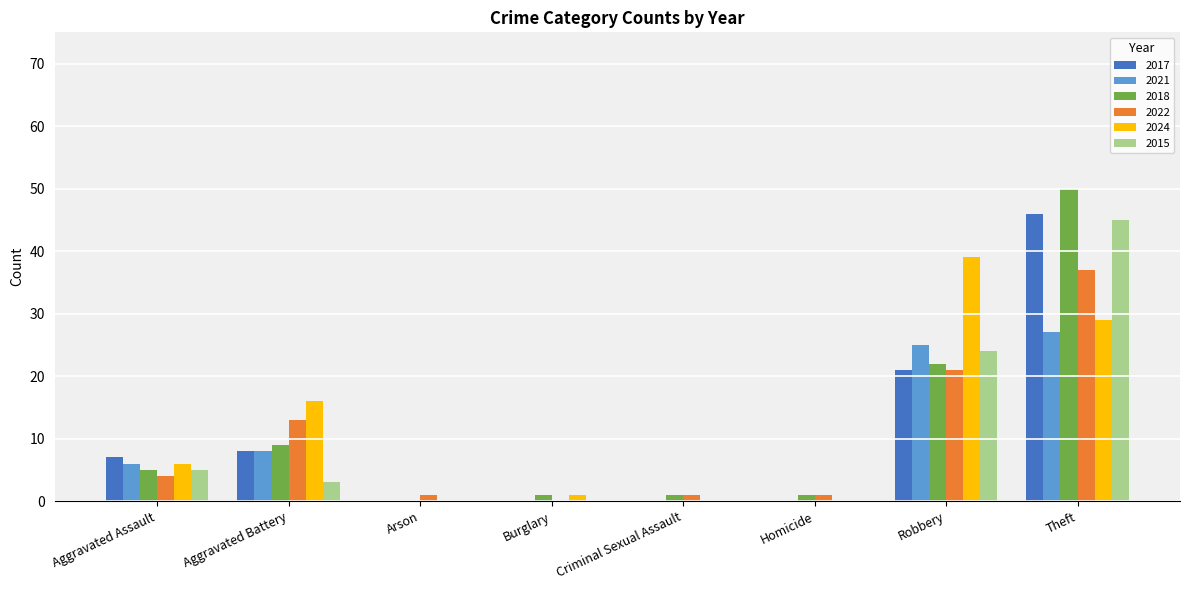

Where is 2022 nearest to the value 18?

Robbery